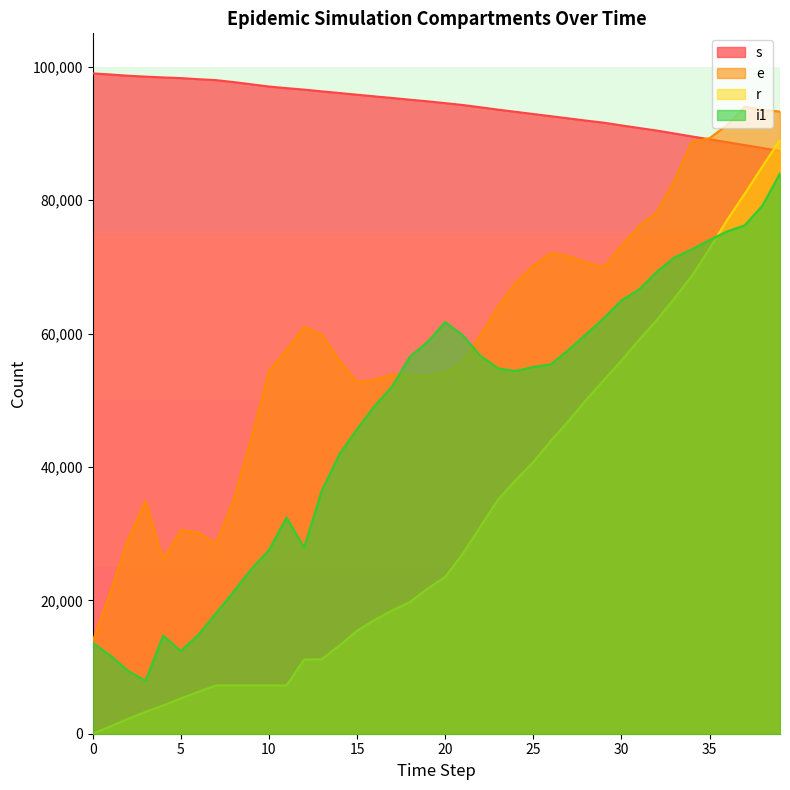

The s series shows 54122.0 at 16. True or false?

False